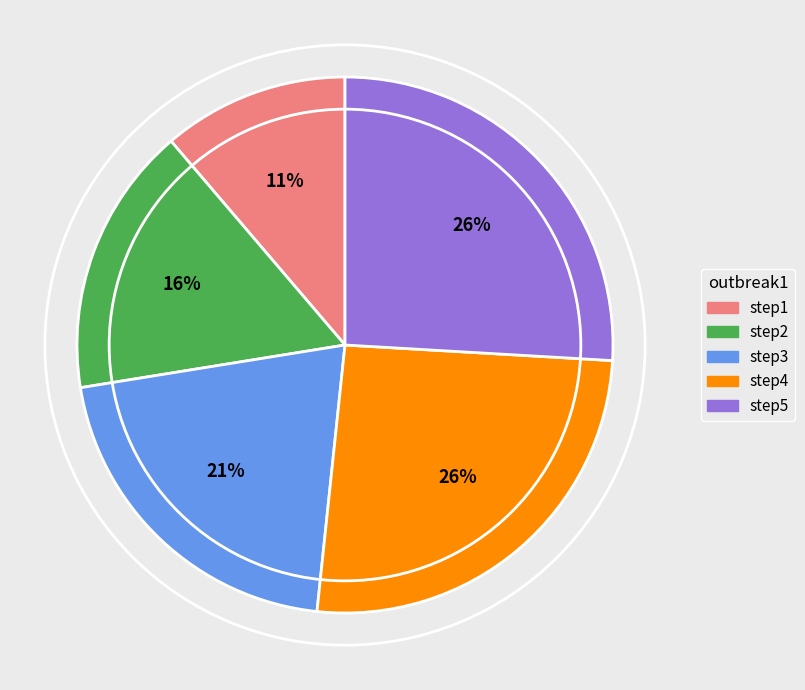

Combined, do step4 and step1 account for over 50%?

No